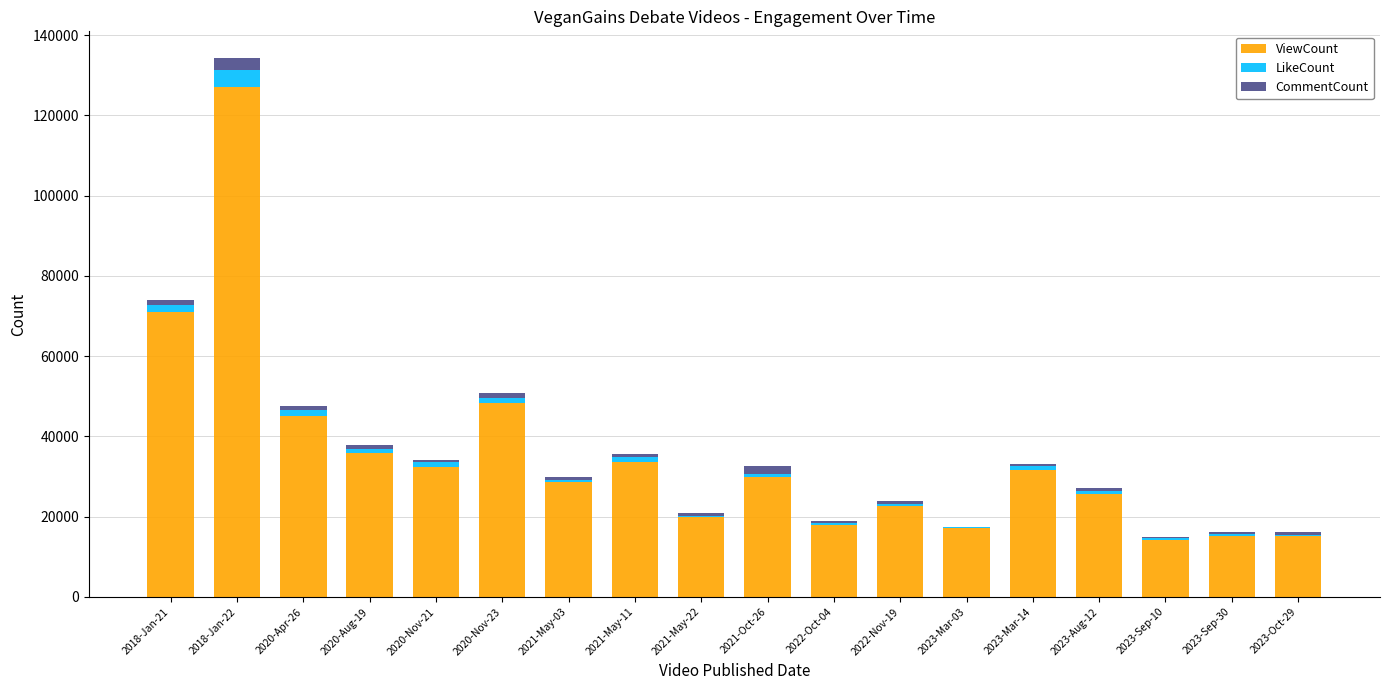

At which category is the sum across all series the highest?

2018-Jan-22